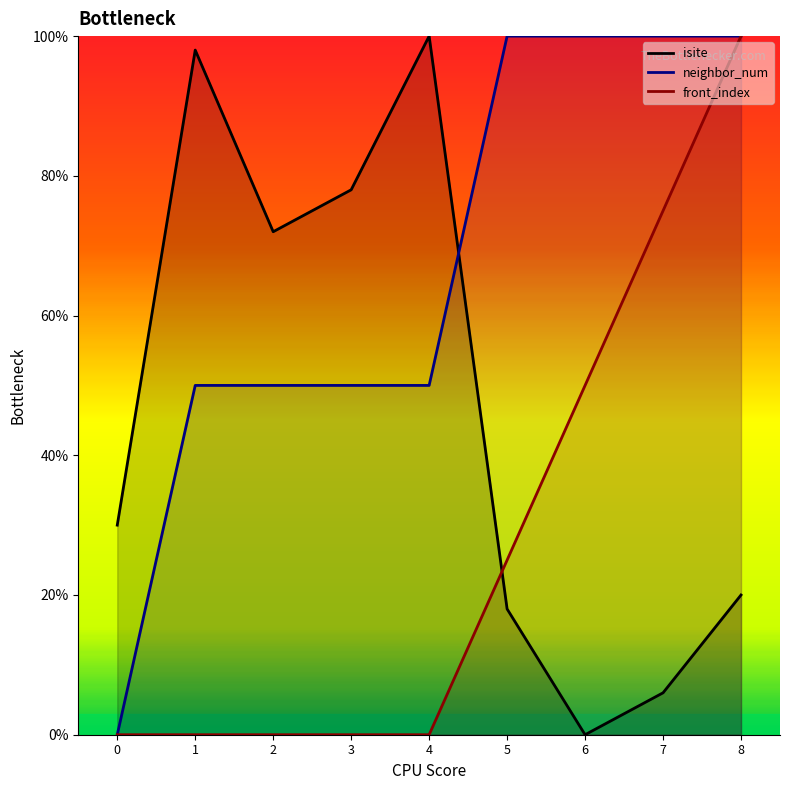

Reading right to left, what are all the values shown in this chart?

isite: 20.0	6.0	0.0	18.0	100.0	78.0	72.0	98.0	30.0
neighbor_num: 100.0	100.0	100.0	100.0	50.0	50.0	50.0	50.0	0.0
front_index: 100.0	75.0	50.0	25.0	0.0	0.0	0.0	0.0	0.0